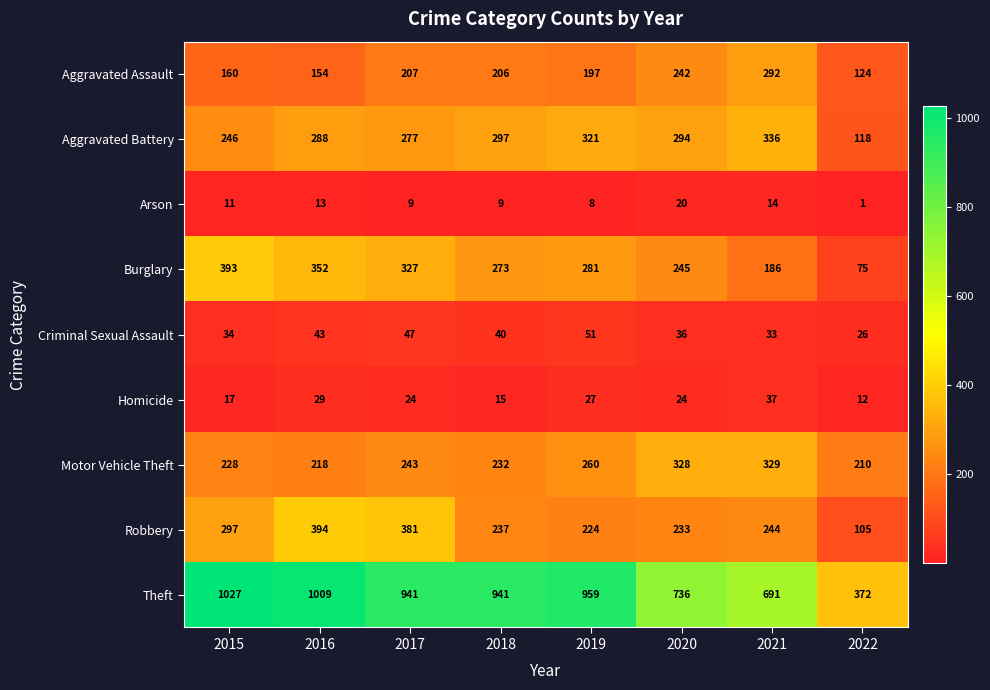

Is it true that Burglary equals 64 at 2020?

False